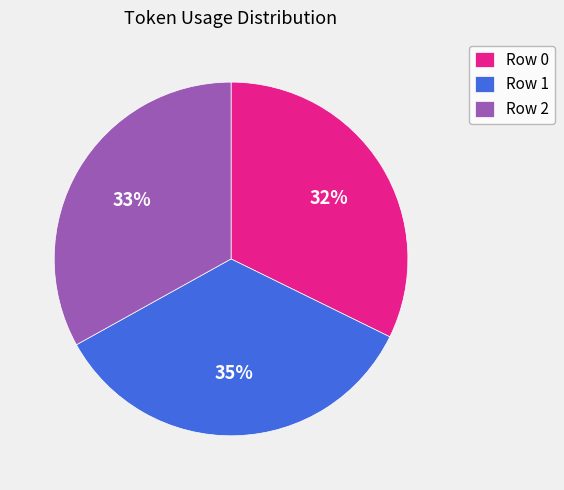

Is it true that Row 2 is 23% of the pie?

False